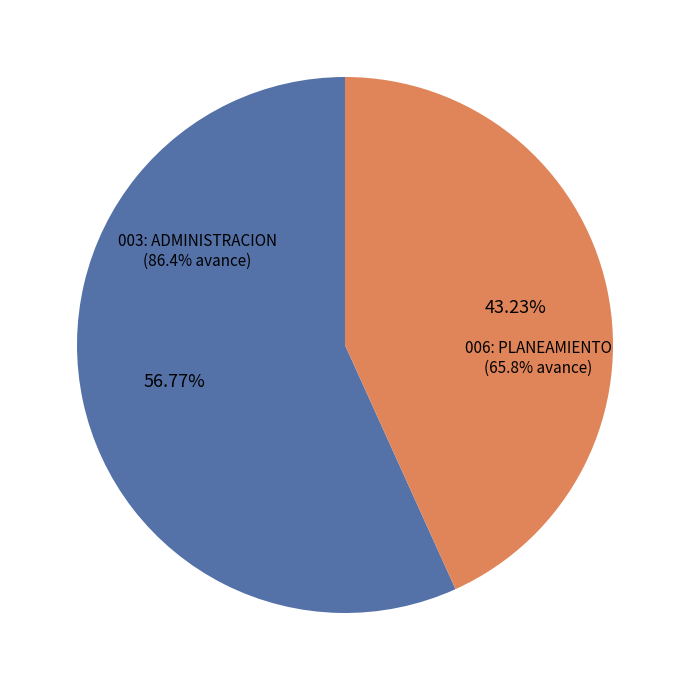

To the nearest percent, what percentage of the pie is 003: ADMINISTRACION?

57%